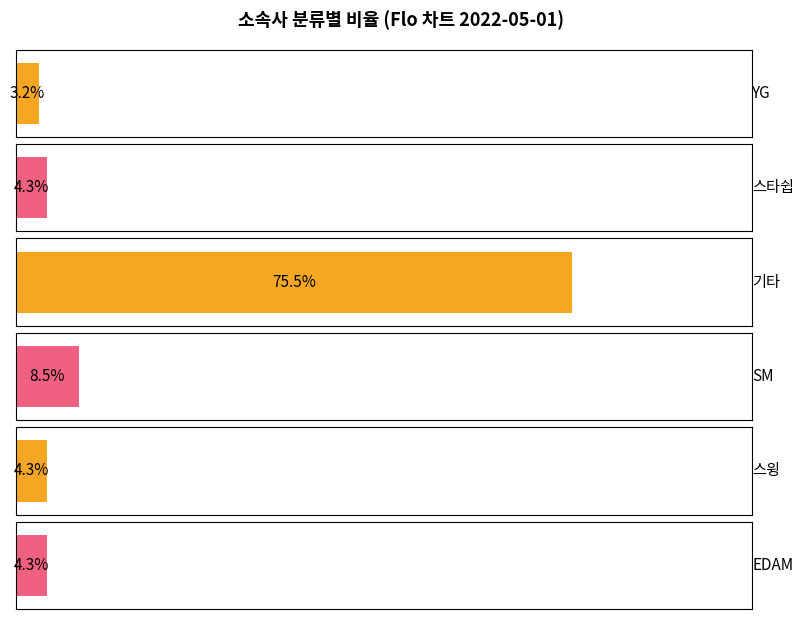

What is the smallest value displayed?

3